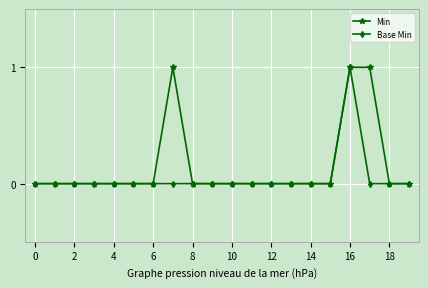

True or false: Base Min has more than 0 points higher than both neighbors.

True